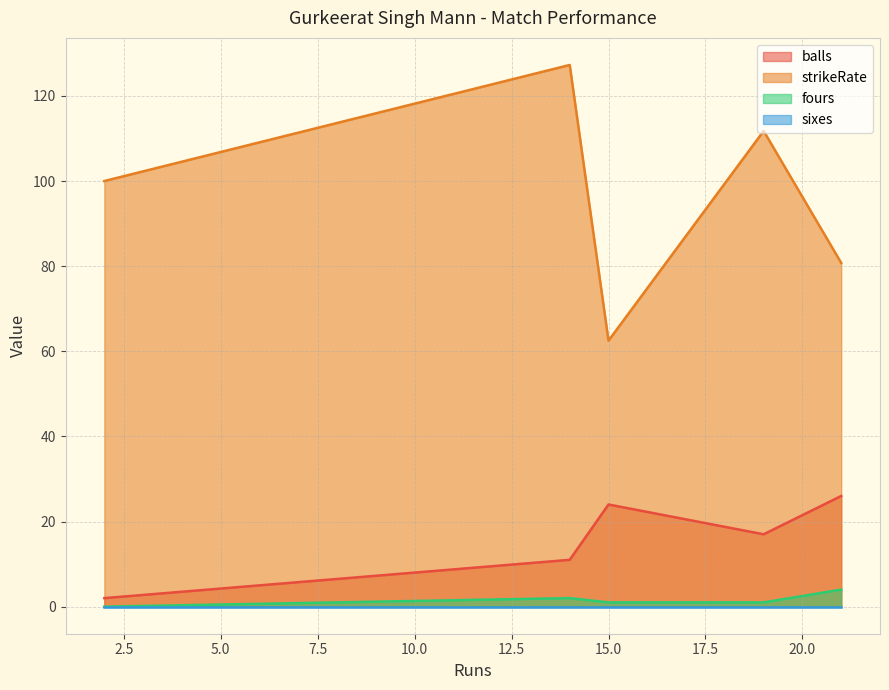

Is it true that balls equals 17.0 at 19?

True